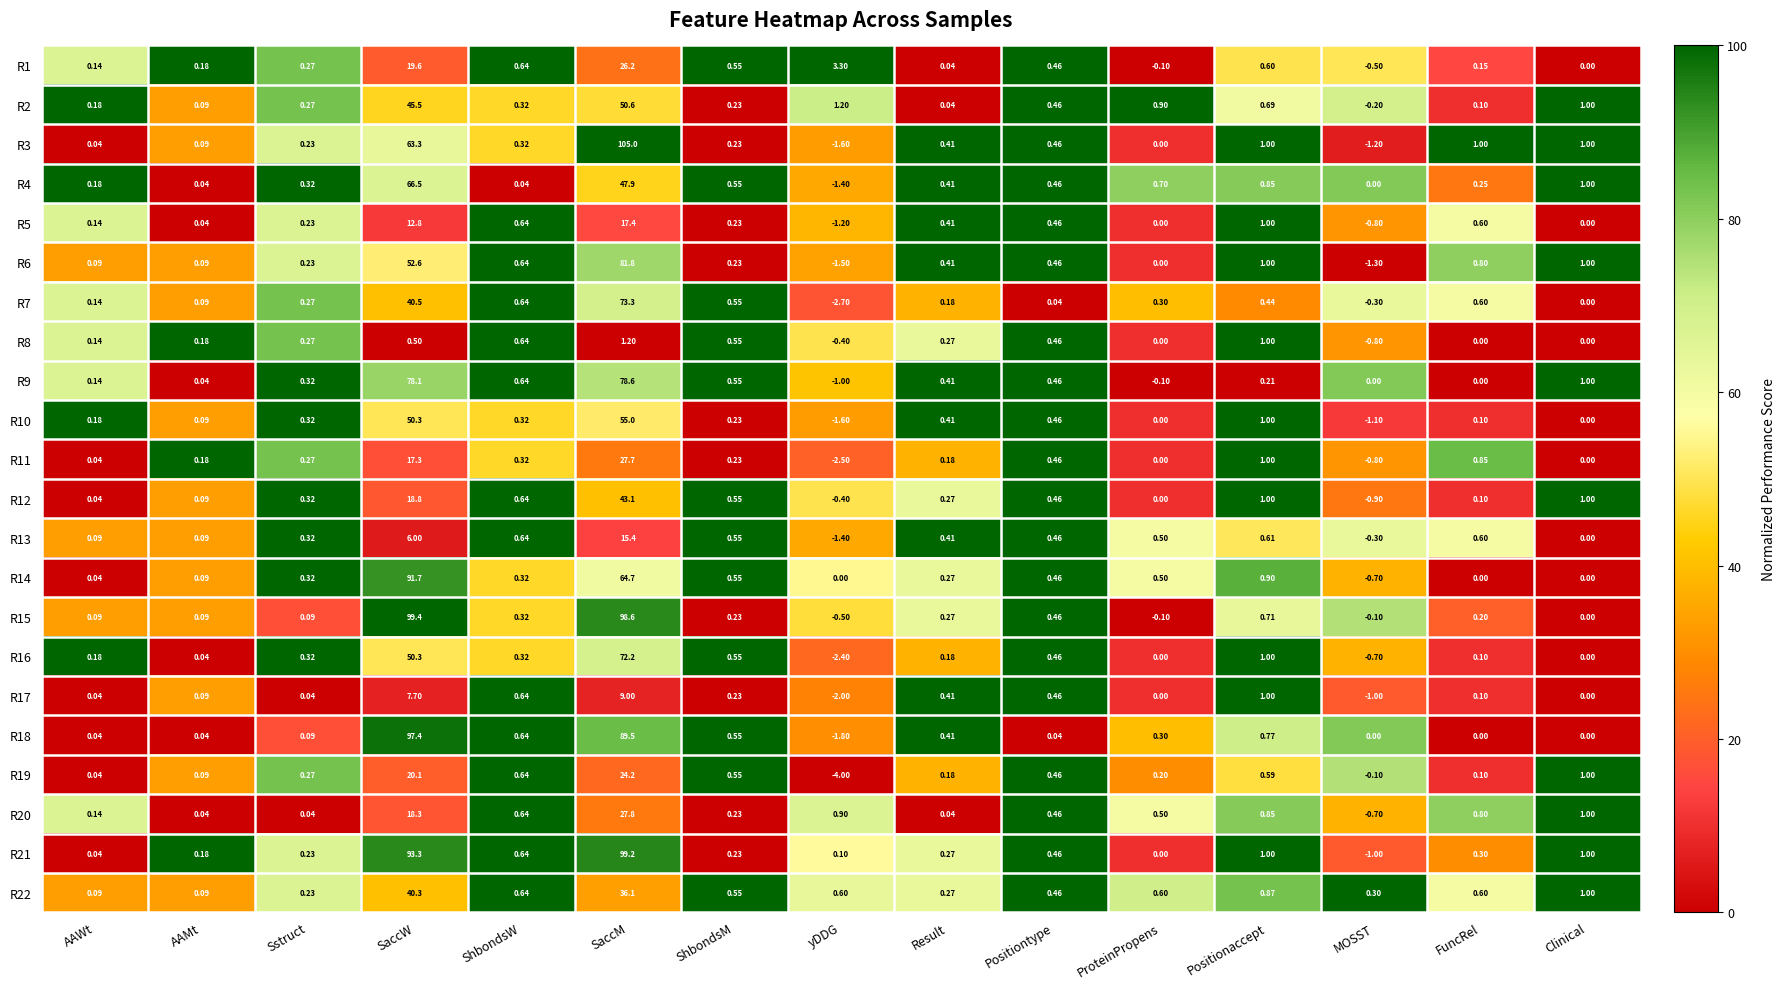

Is the value of R5 at SaccW greater than the value of R18 at AAWt?

Yes